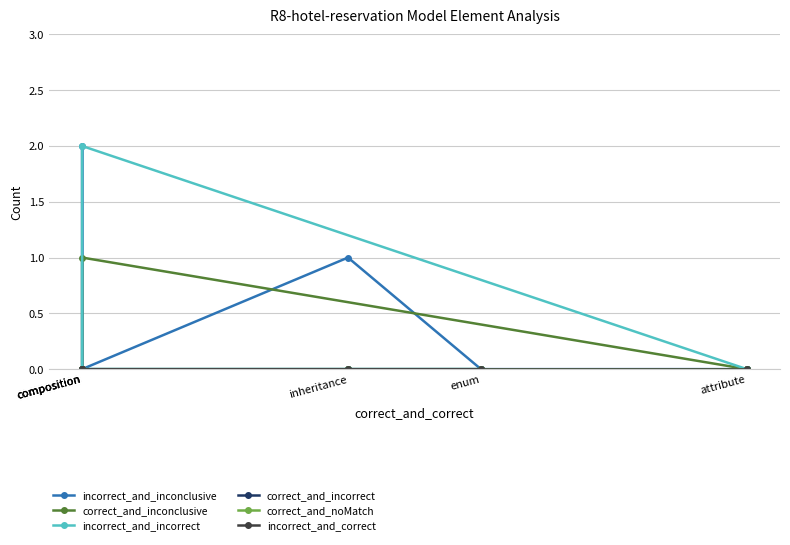

True or false: correct_and_noMatch and incorrect_and_incorrect cross at least once.

False